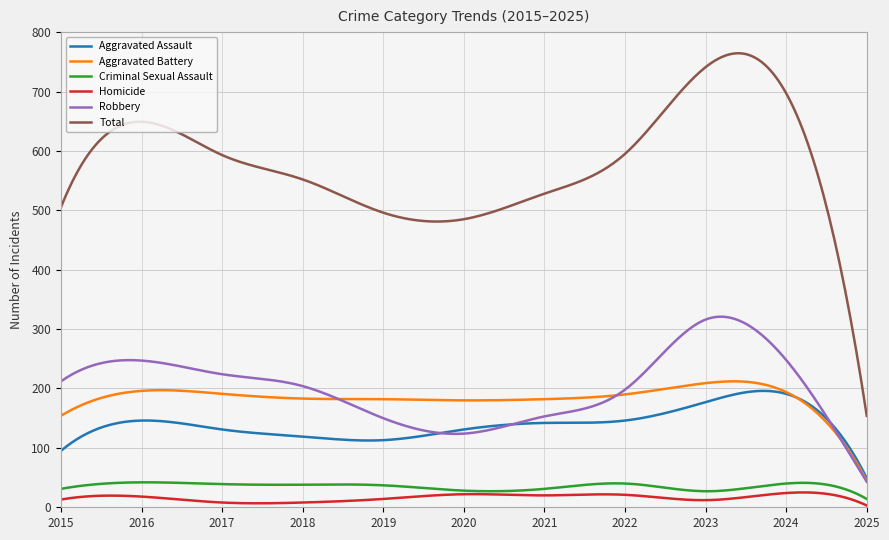

True or false: Homicide and Aggravated Assault intersect in this chart.

False